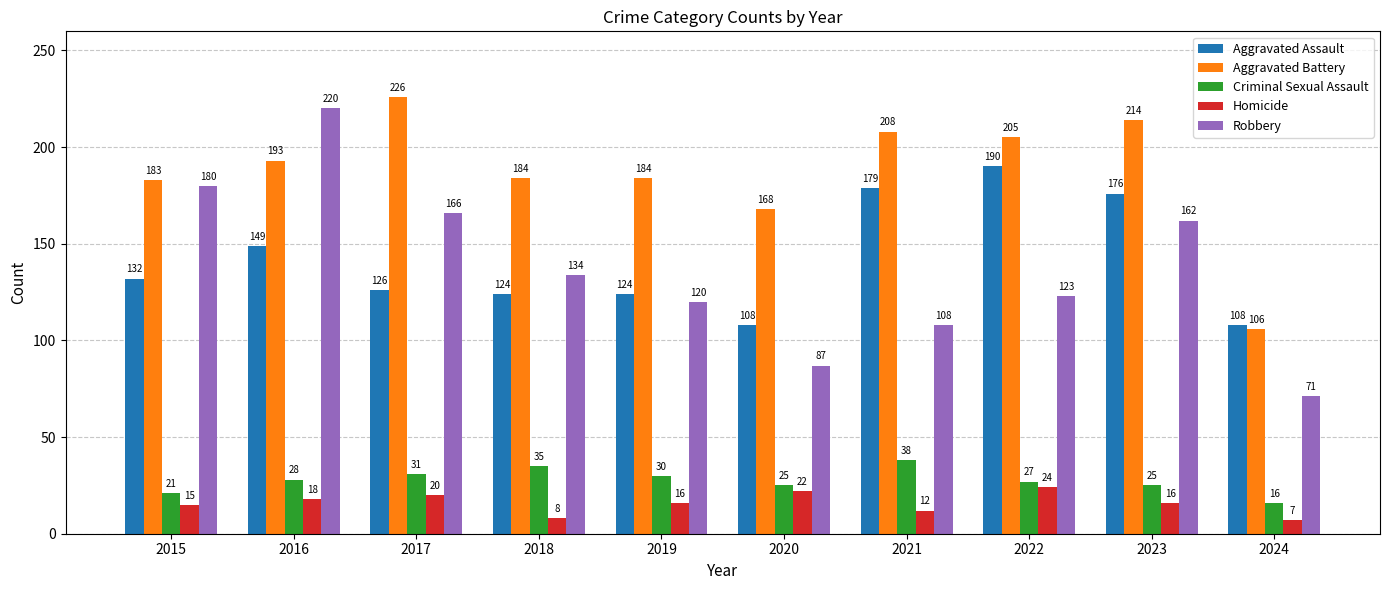

True or false: Robbery has a value of 71 at 2024.

True